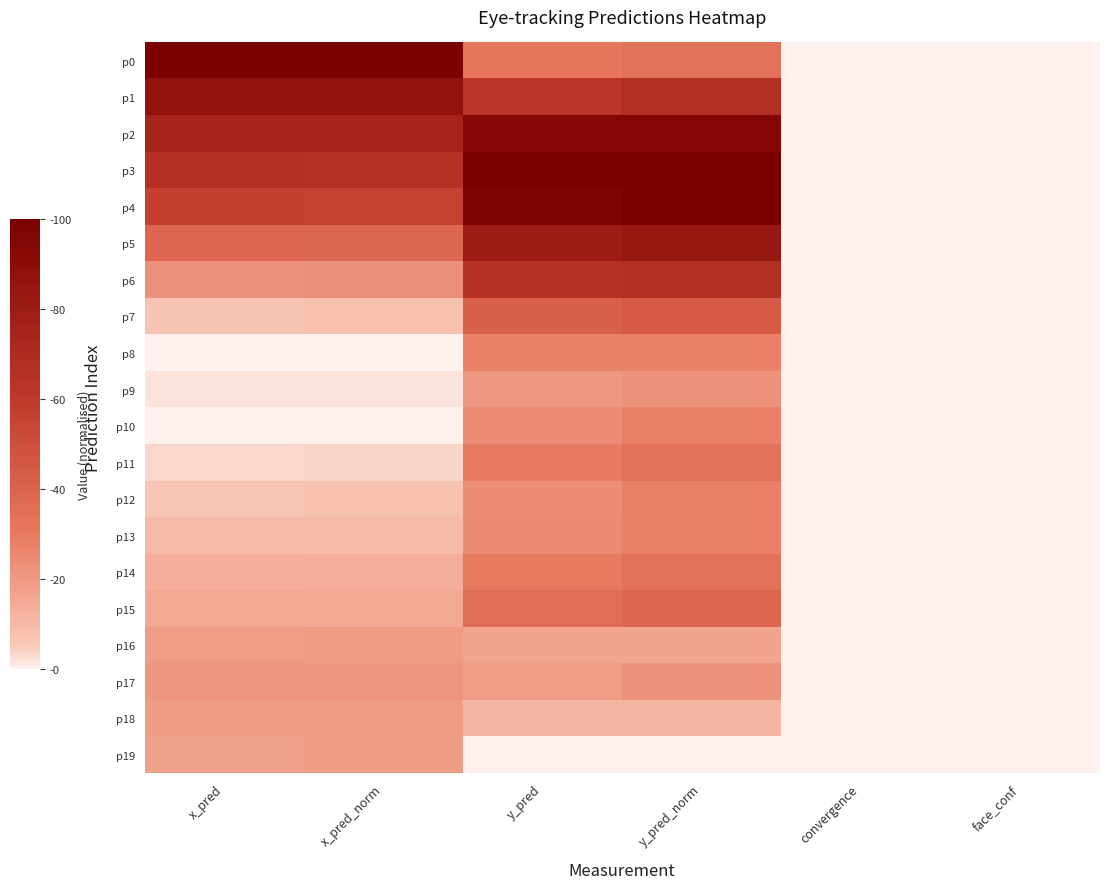

Reading left to right, what are all the values shown in this chart?

p0: x_pred=100.0	x_pred_norm=100.0	y_pred=31.4	y_pred_norm=33.3	convergence=0.0	face_conf=0.0
p1: x_pred=86.7	x_pred_norm=86.5	y_pred=62.7	y_pred_norm=66.7	convergence=0.0	face_conf=0.0
p2: x_pred=74.5	x_pred_norm=75.0	y_pred=94.2	y_pred_norm=94.4	convergence=0.0	face_conf=0.0
p3: x_pred=65.7	x_pred_norm=65.4	y_pred=100.0	y_pred_norm=100.0	convergence=0.0	face_conf=0.0
p4: x_pred=56.3	x_pred_norm=55.8	y_pred=96.9	y_pred_norm=100.0	convergence=0.0	face_conf=0.0
p5: x_pred=38.7	x_pred_norm=38.5	y_pred=79.9	y_pred_norm=83.3	convergence=0.0	face_conf=0.0
p6: x_pred=22.6	x_pred_norm=23.1	y_pred=65.5	y_pred_norm=66.7	convergence=0.0	face_conf=0.0
p7: x_pred=6.9	x_pred_norm=7.7	y_pred=42.1	y_pred_norm=44.4	convergence=0.0	face_conf=0.0
p8: x_pred=0.0	x_pred_norm=0.0	y_pred=27.5	y_pred_norm=27.8	convergence=0.0	face_conf=0.0
p9: x_pred=1.6	x_pred_norm=1.9	y_pred=20.3	y_pred_norm=22.2	convergence=0.0	face_conf=0.0
p10: x_pred=0.3	x_pred_norm=0.0	y_pred=24.1	y_pred_norm=27.8	convergence=0.0	face_conf=0.0
p11: x_pred=3.3	x_pred_norm=3.8	y_pred=29.5	y_pred_norm=33.3	convergence=0.0	face_conf=0.0
p12: x_pred=6.3	x_pred_norm=7.7	y_pred=24.1	y_pred_norm=27.8	convergence=0.0	face_conf=0.0
p13: x_pred=9.9	x_pred_norm=9.6	y_pred=24.2	y_pred_norm=27.8	convergence=0.0	face_conf=0.0
p14: x_pred=13.2	x_pred_norm=13.5	y_pred=29.7	y_pred_norm=33.3	convergence=0.0	face_conf=0.0
p15: x_pred=15.6	x_pred_norm=15.4	y_pred=35.6	y_pred_norm=38.9	convergence=0.0	face_conf=0.0
p16: x_pred=18.8	x_pred_norm=19.2	y_pred=16.5	y_pred_norm=16.7	convergence=0.0	face_conf=0.0
p17: x_pred=21.3	x_pred_norm=21.2	y_pred=19.0	y_pred_norm=22.2	convergence=0.0	face_conf=0.0
p18: x_pred=19.3	x_pred_norm=19.2	y_pred=11.2	y_pred_norm=11.1	convergence=0.0	face_conf=0.0
p19: x_pred=17.9	x_pred_norm=19.2	y_pred=0.0	y_pred_norm=0.0	convergence=0.0	face_conf=0.0